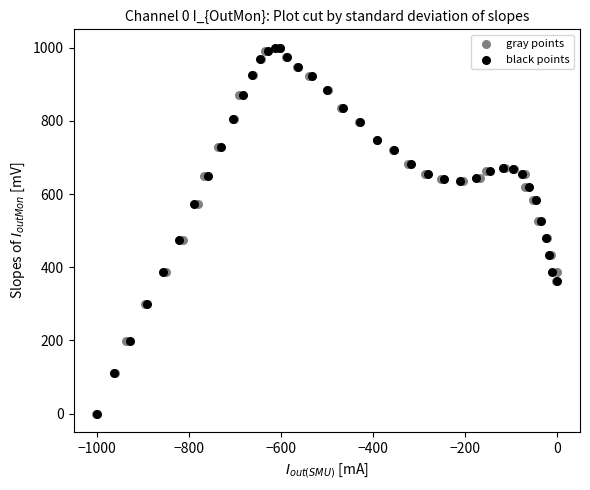

What are all the series names shown in the legend?

gray points, black points